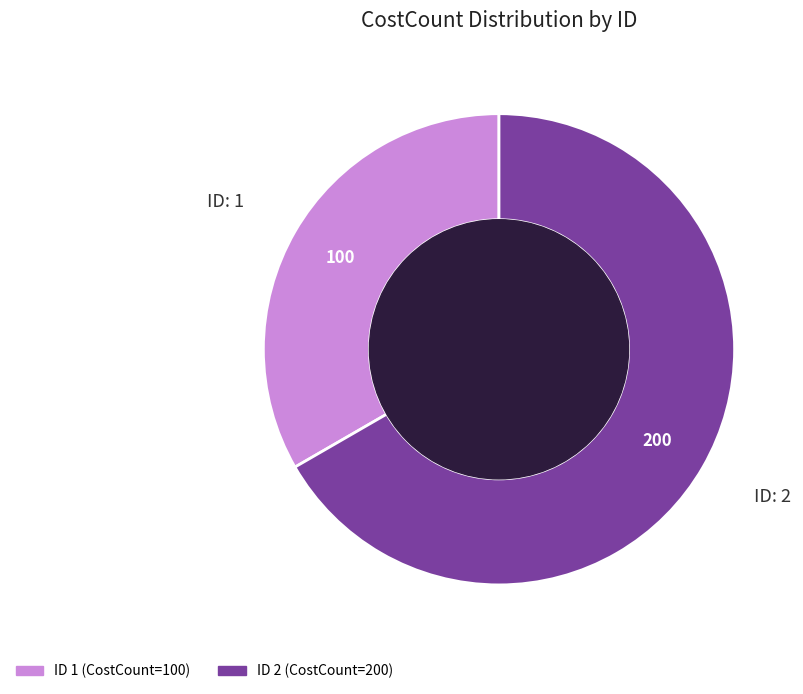

How many slices are in this pie chart?

2